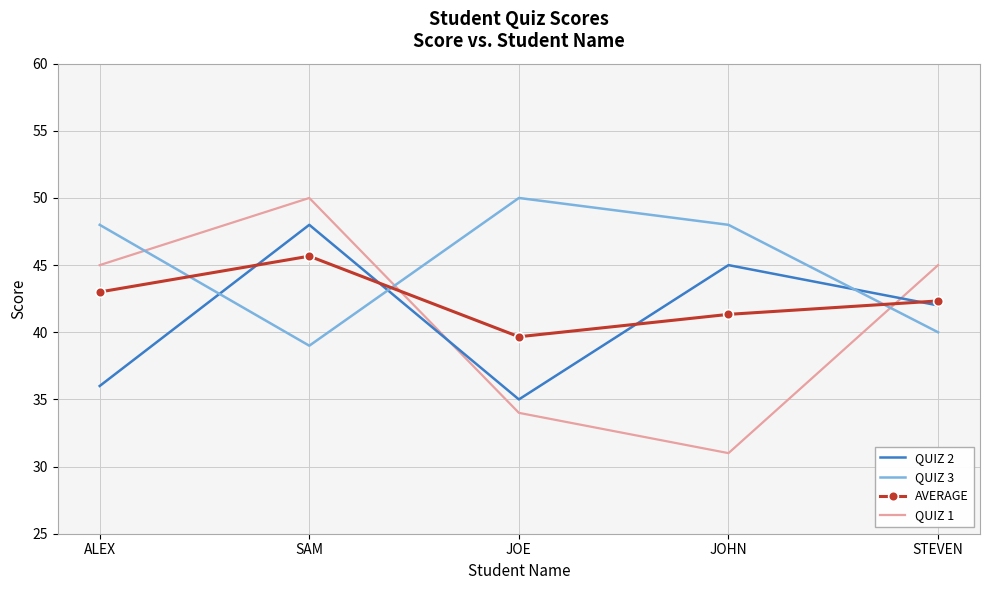

Reading left to right, extract all data points from this chart.

QUIZ 2: 36.0	48.0	35.0	45.0	42.0
QUIZ 3: 48.0	39.0	50.0	48.0	40.0
AVERAGE: 43.0	45.7	39.7	41.3	42.3
QUIZ 1: 45.0	50.0	34.0	31.0	45.0